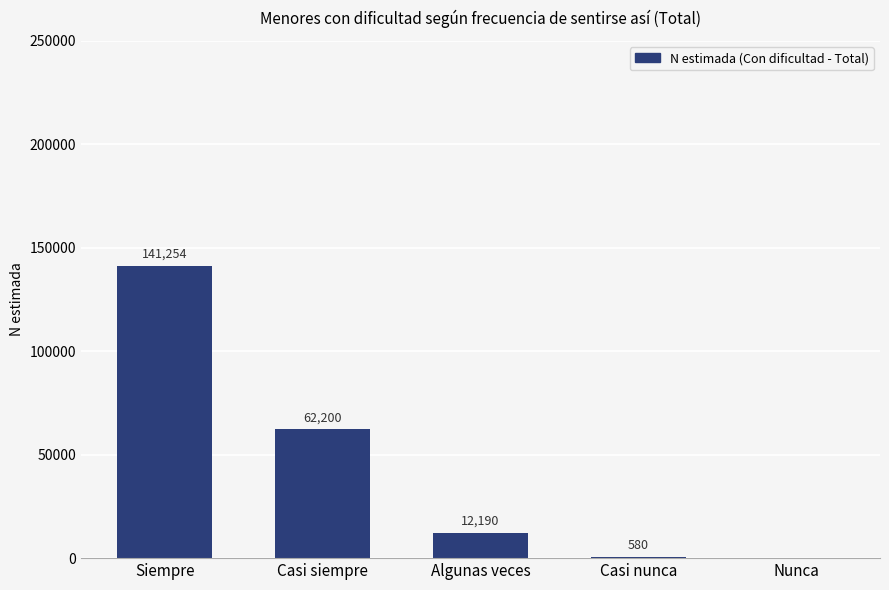

What is the sum of all values?

216224